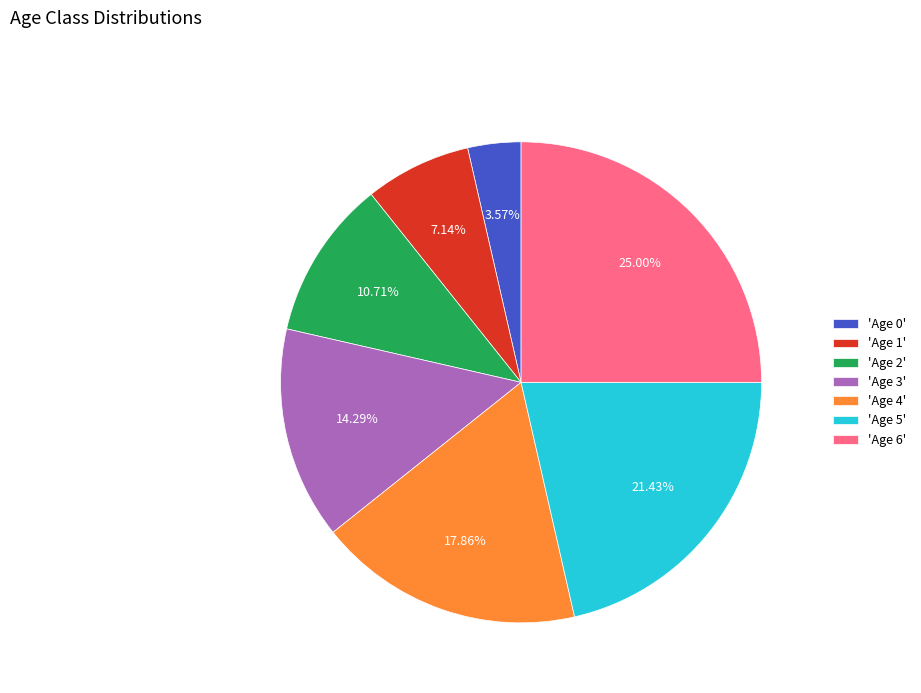

Is 'Age 3' the majority of the pie?

No